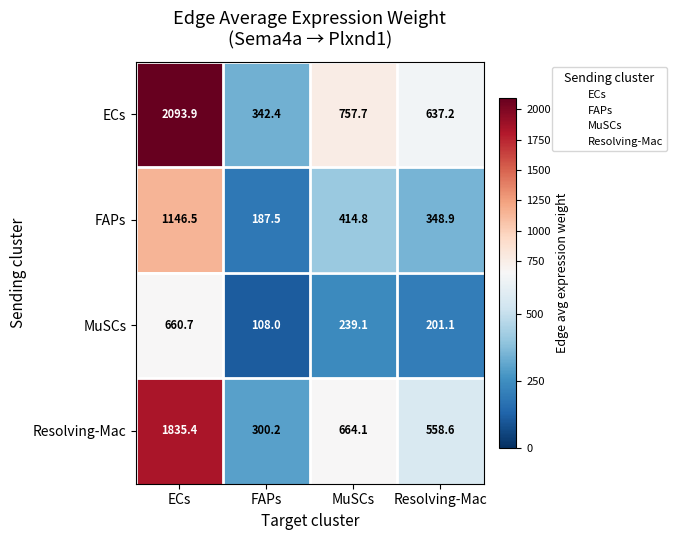

What is the sum of all Resolving-Mac values?

3358.3